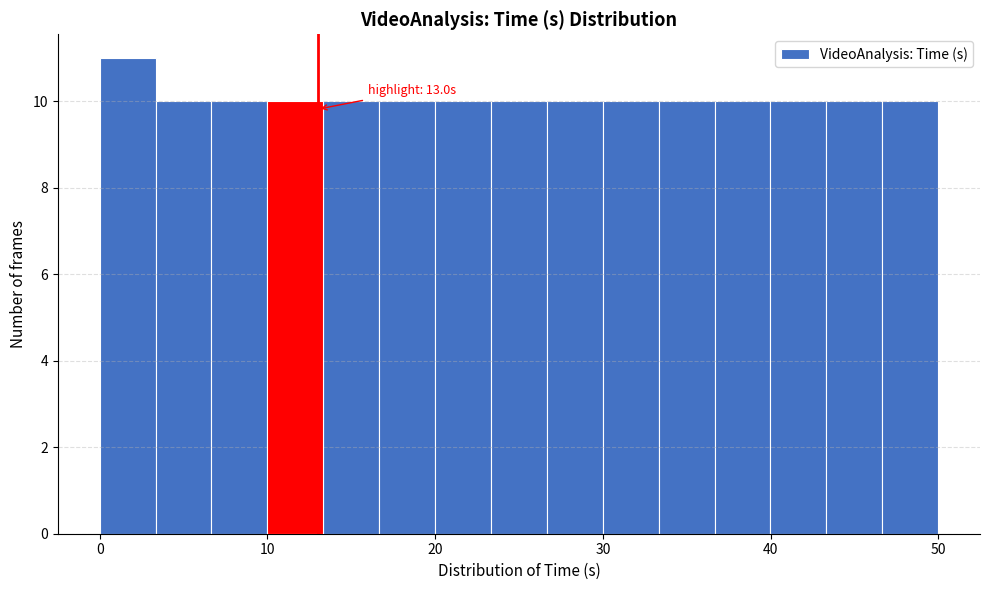

Around what value on the x-axis is the tallest bar? Give the approximate position of its centre, as read against the axis.

2